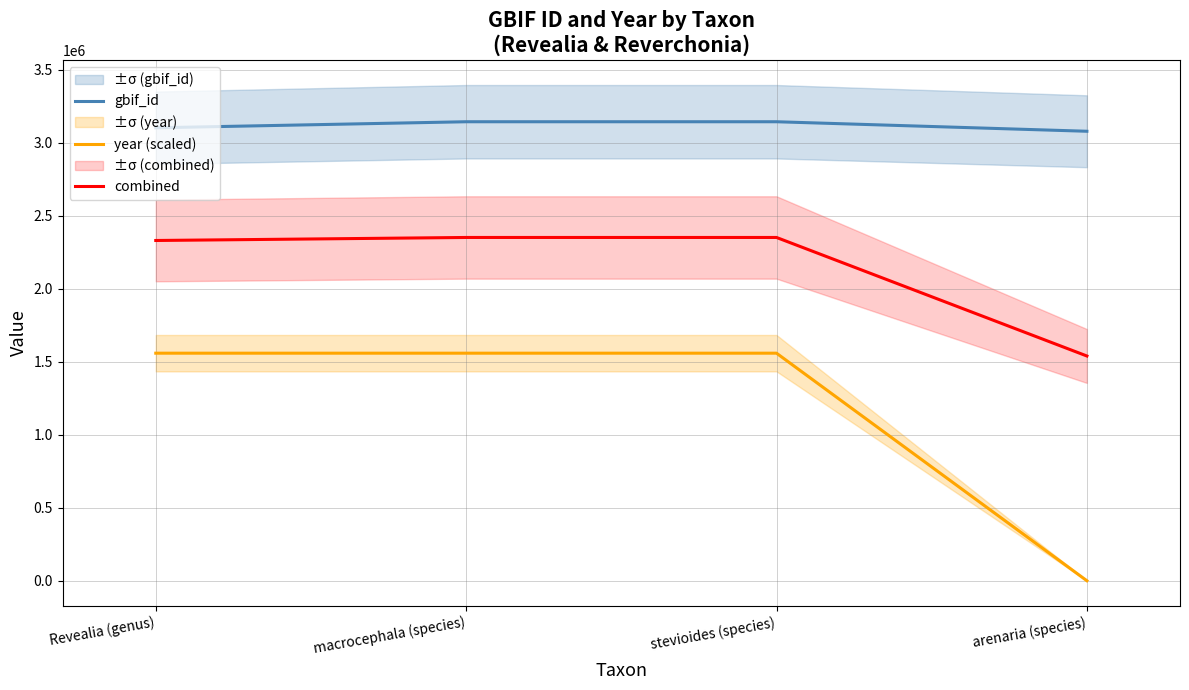

Reading left to right, list all the values displayed in this chart.

gbif_id: Revealia (genus)=3101693.0	macrocephala (species)=3143121.0	stevioides (species)=3143122.0	arenaria (species)=3077970.0
year (scaled): Revealia (genus)=1558238.2	macrocephala (species)=1558238.2	stevioides (species)=1558238.2	arenaria (species)=0.0
combined: Revealia (genus)=2329965.6	macrocephala (species)=2350679.6	stevioides (species)=2350680.1	arenaria (species)=1538985.0